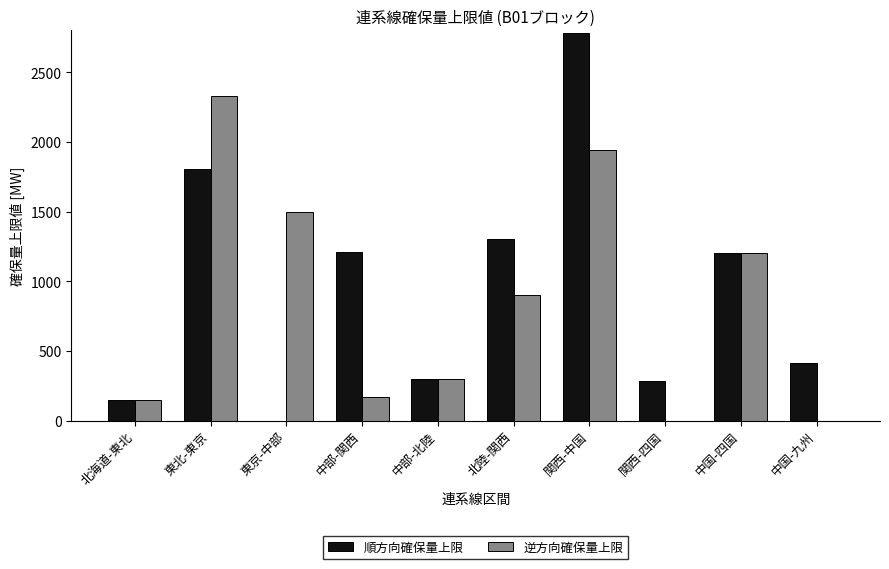

How many data points does each series have?

10